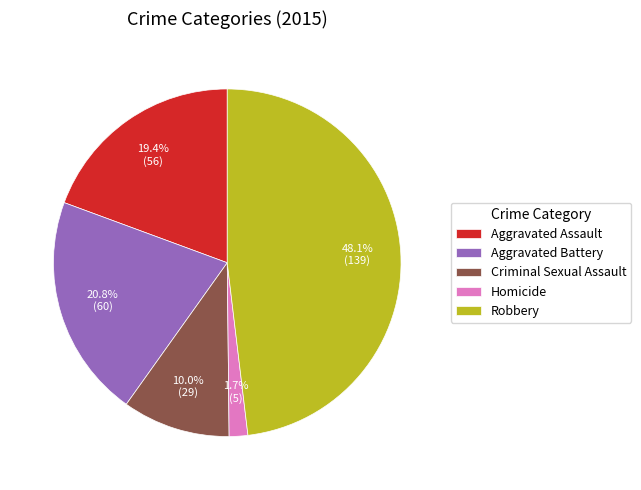

To the nearest percent, what percentage of the pie is Criminal Sexual Assault?

10%